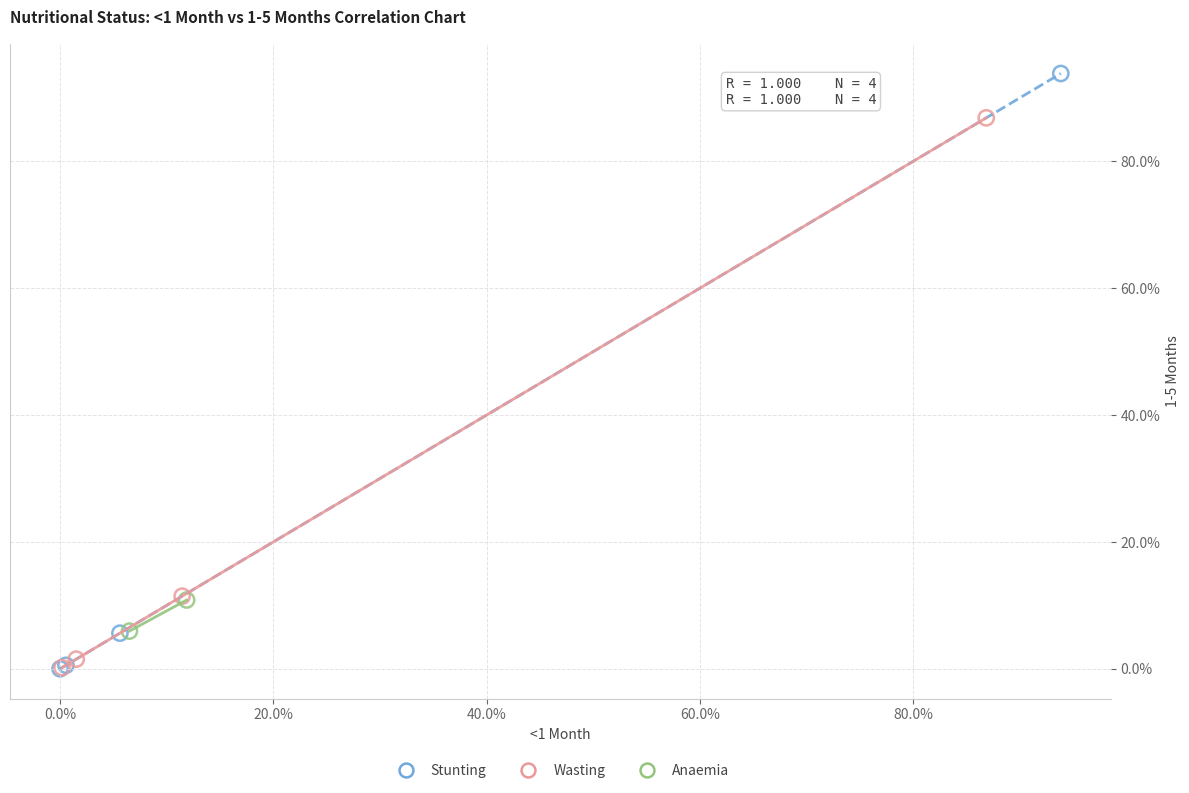

Which series contains the highest Y value?

Stunting